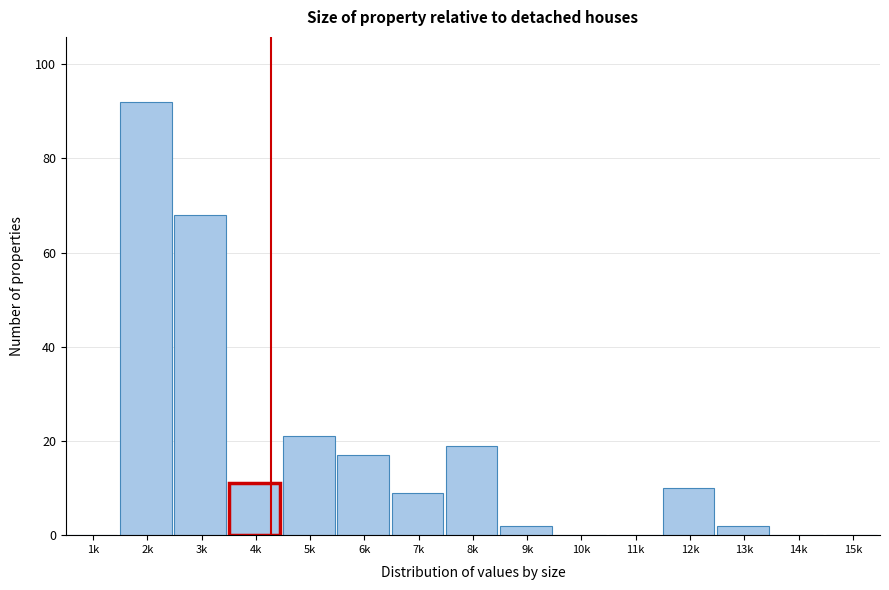

Reading left to right, extract all data points from this chart.

1k=0	2k=92	3k=68	4k=11	5k=21	6k=17	7k=9	8k=19	9k=2	10k=0	11k=0	12k=10	13k=2	14k=0	15k=0